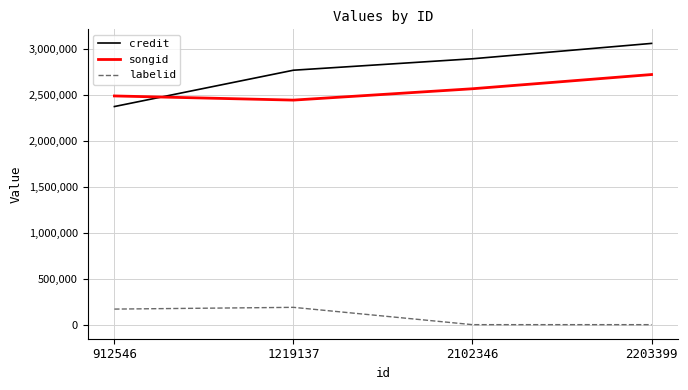

True or false: labelid and credit intersect in this chart.

False